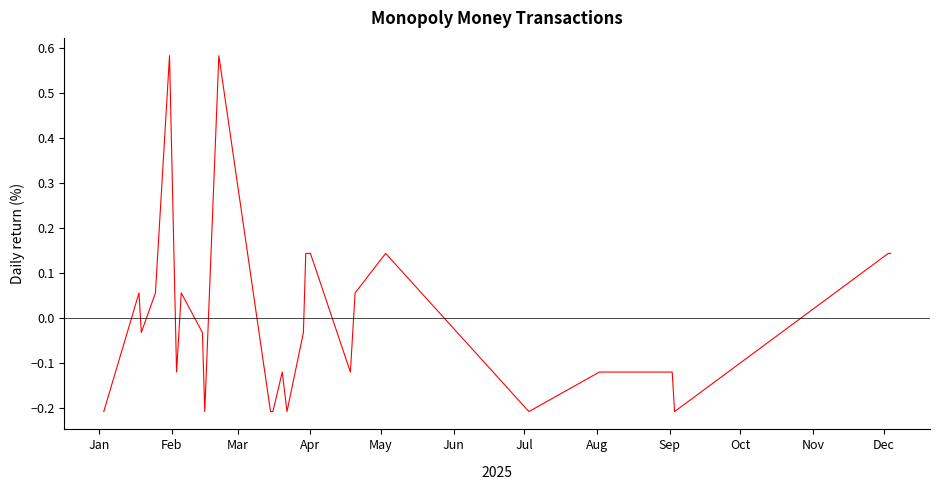

What is the difference between the maximum and minimum values?

0.8